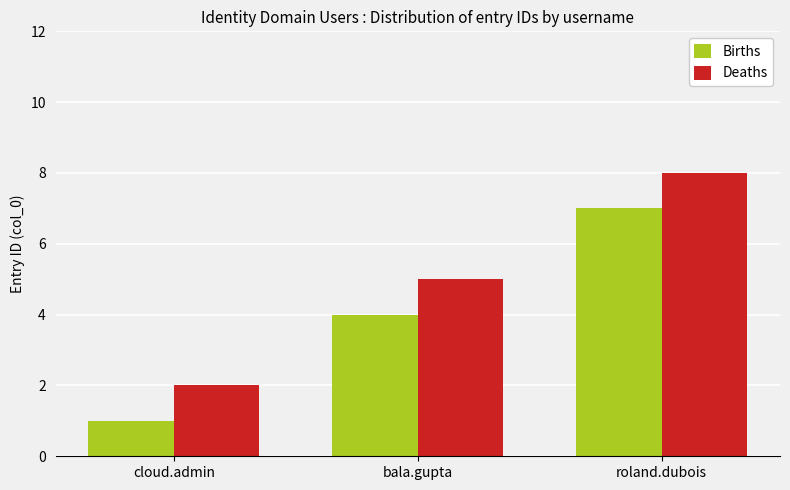

How many bars are there in total?

6